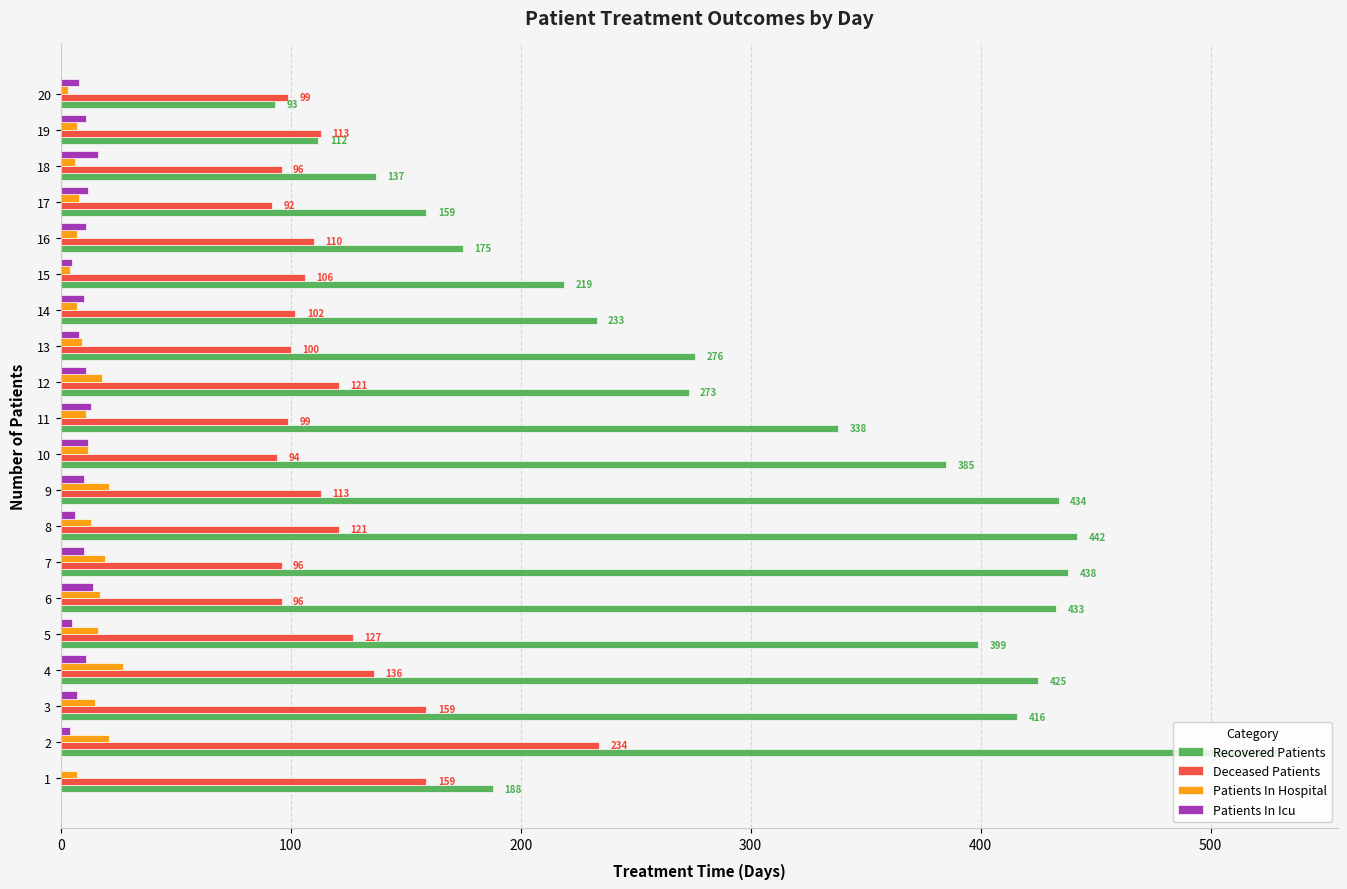

Is the value of Patients In Hospital at 5 greater than the value of Deceased Patients at 14?

No